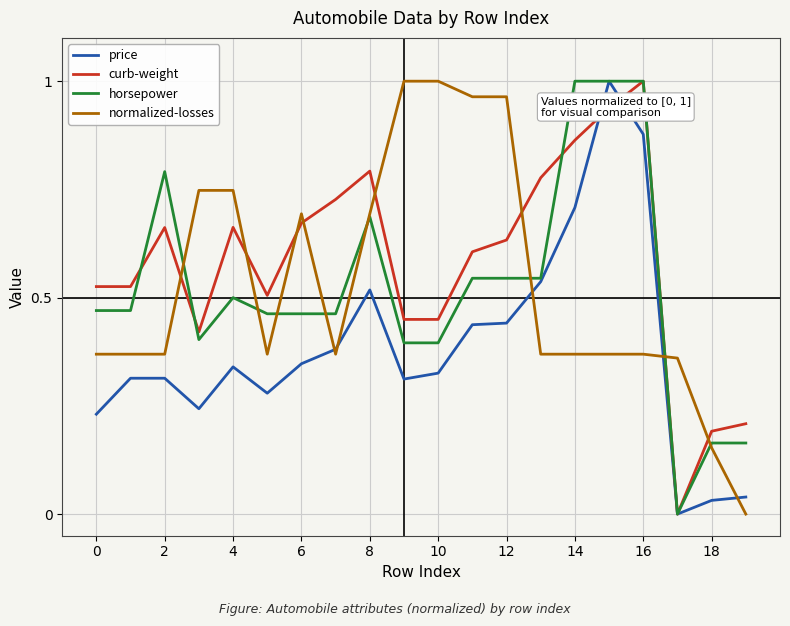

After their last crossing, which series has the higher values: normalized-losses or curb-weight?

curb-weight